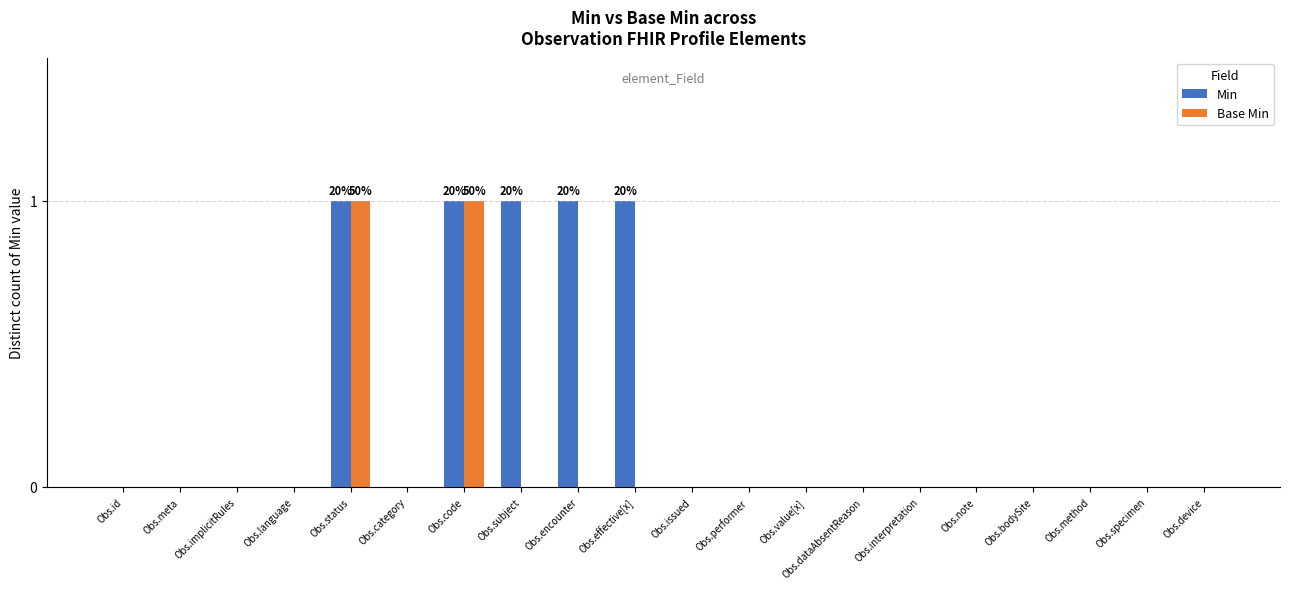

How many series are shown in this chart?

2